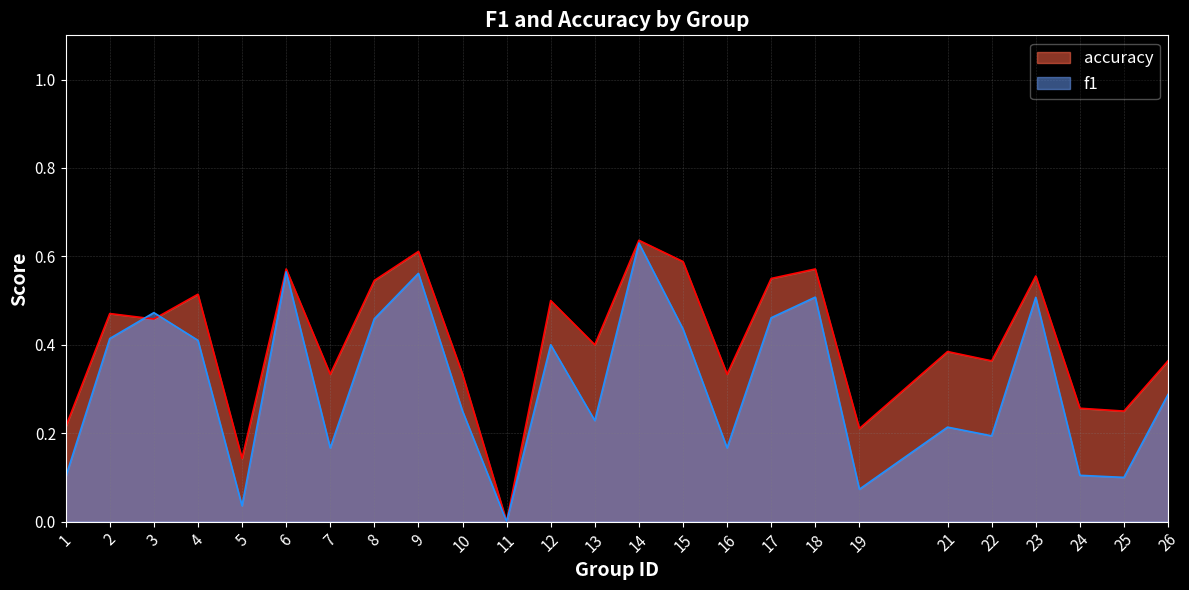

At which label is accuracy closest to 0?

11